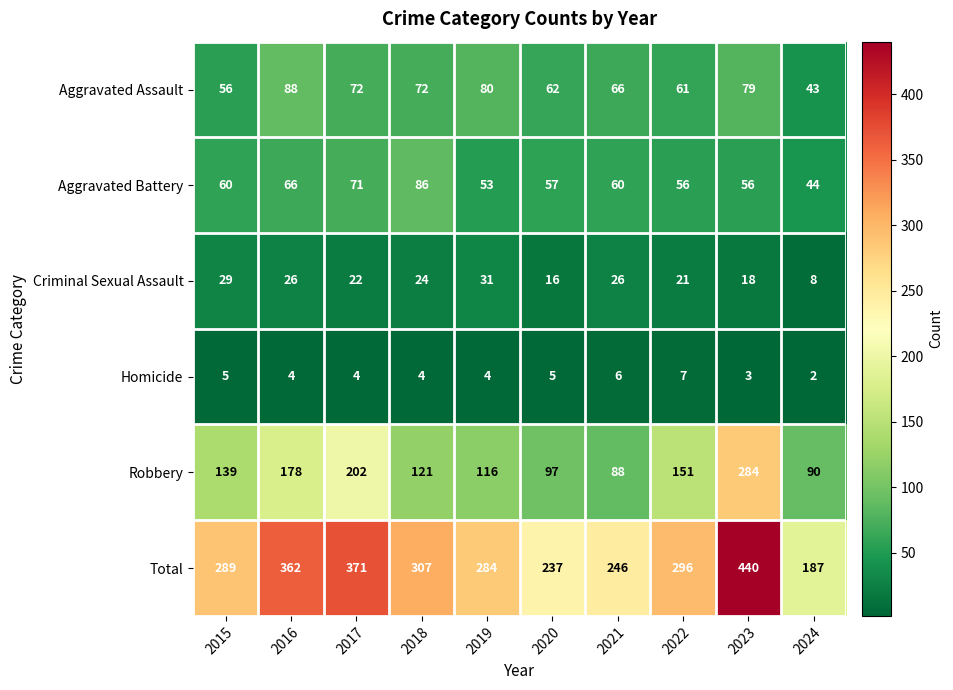

Which series changed the most between 2022 and 2024?

Total